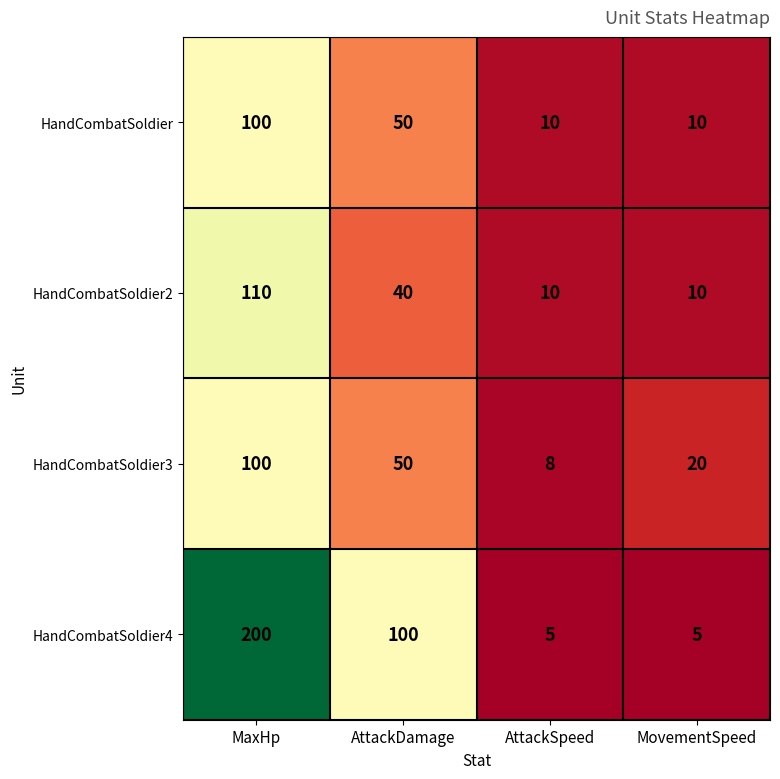

What is the smallest value displayed?

5